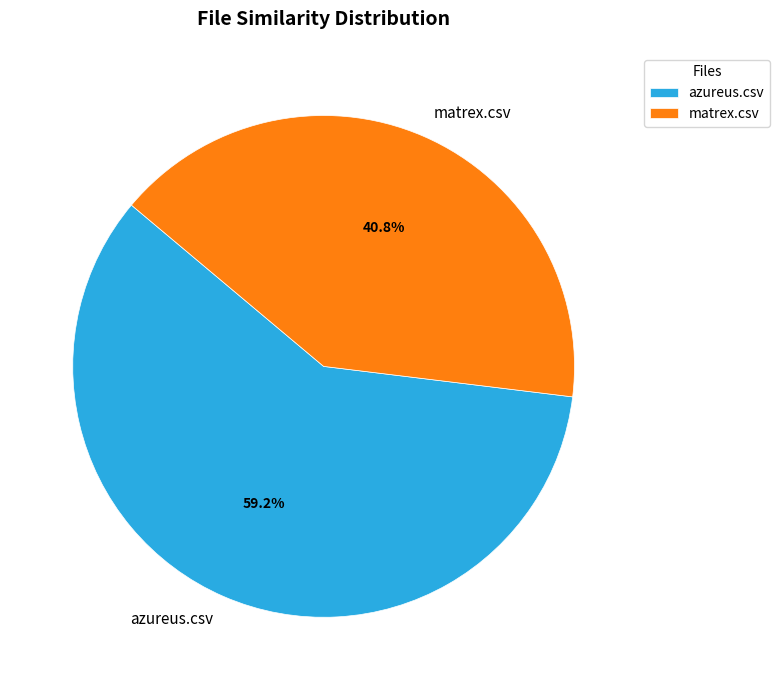

Between matrex.csv and azureus.csv, which is larger?

azureus.csv